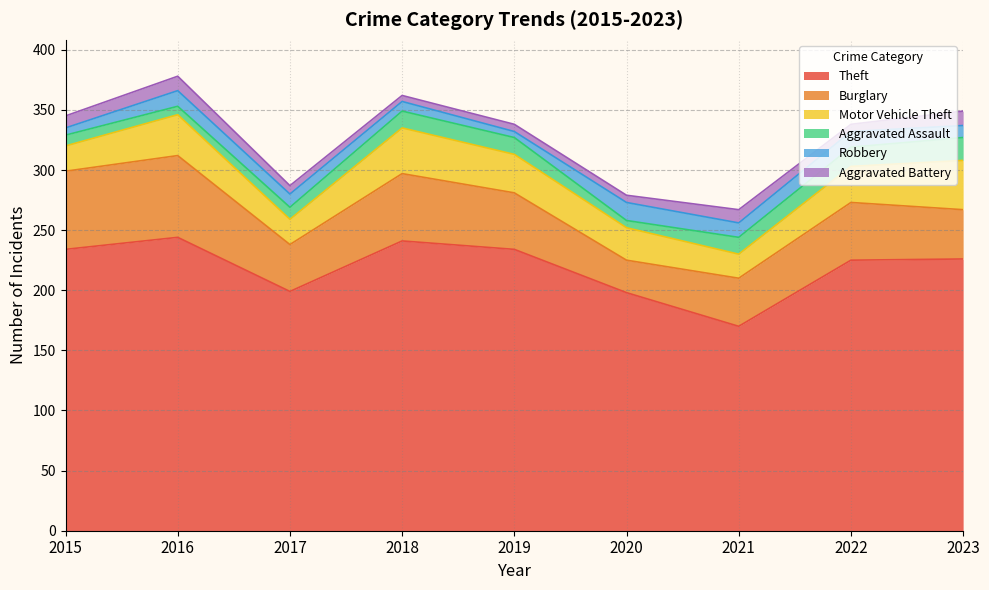

What is the difference between the maximum and second lowest values in the Aggravated Battery series?

6